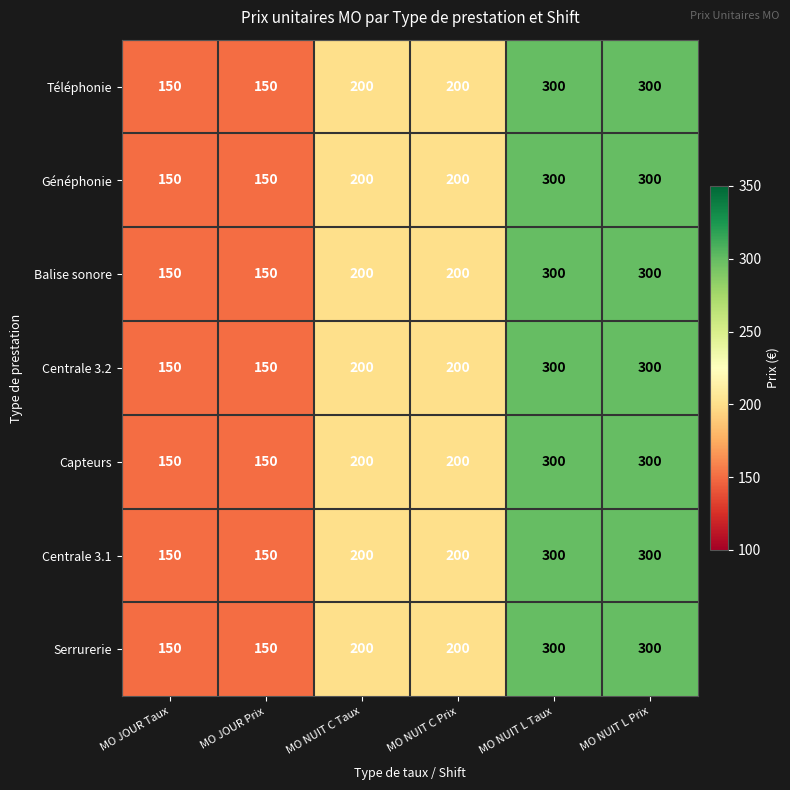

What is the maximum value shown in the chart?

300